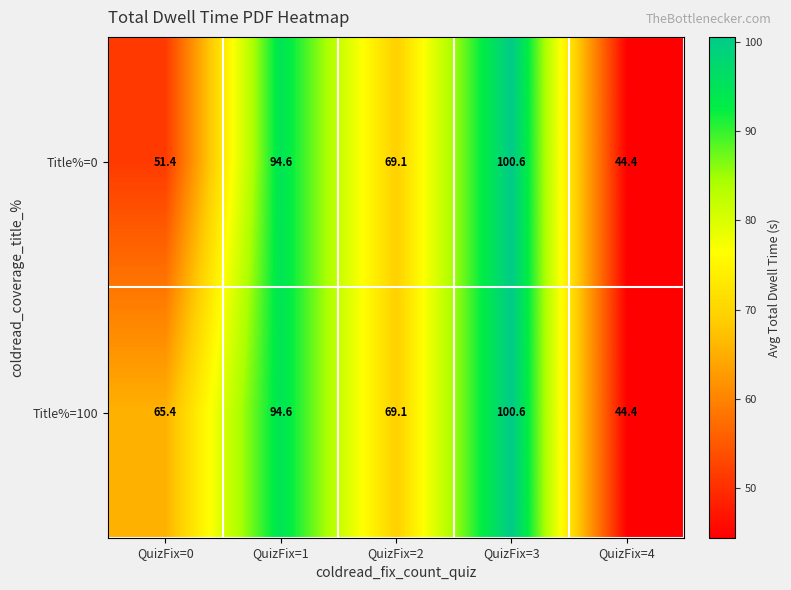

The value of Title%=0 at QuizFix=0 is 51.4. True or false?

True